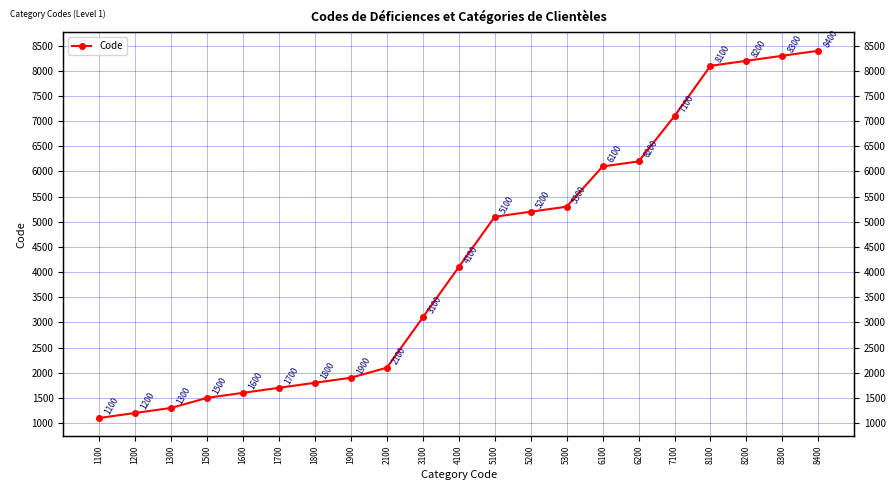

Which has a higher value, 4100 or 1600?

4100